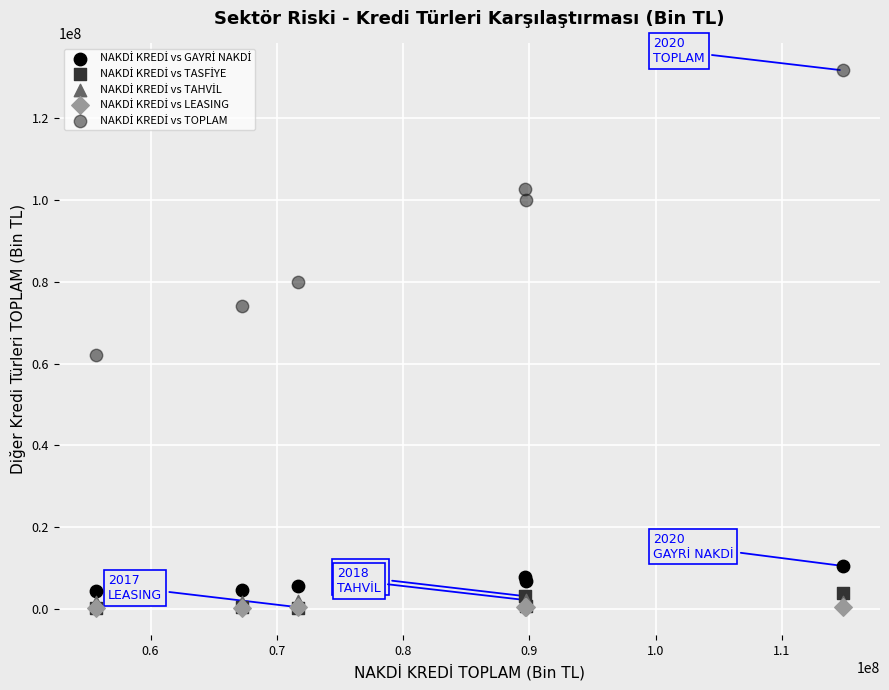

Across all series, what Y value is closest to 65926380?

62178574.6